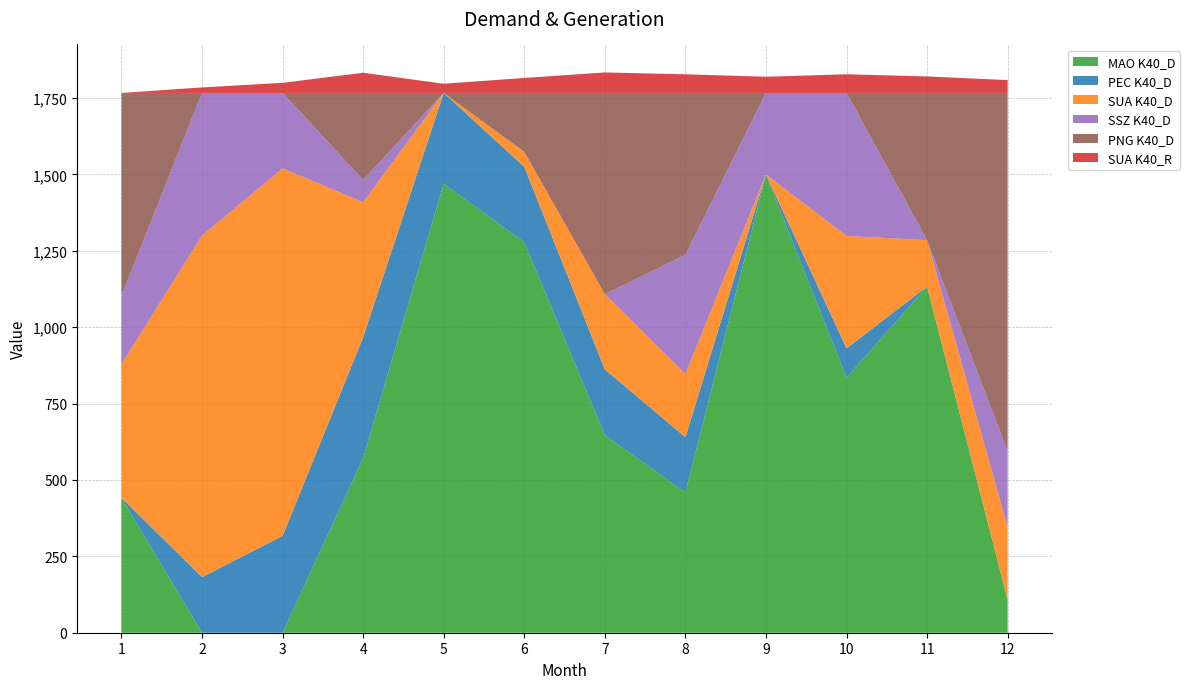

Reading right to left, transcribe all the data shown in this chart.

MAO K40_D: 12=108	11=1133	10=835	9=1500	8=459	7=647	6=1278	5=1470	4=572	3=0	2=0	1=442
PEC K40_D: 12=0	11=0	10=96	9=0	8=181	7=215	6=247	5=297	4=395	3=317	2=182	1=0
SUA K40_D: 12=237	11=152	10=368	9=0	8=207	7=246	6=49	5=0	4=442	3=1203	2=1118	1=437
SSZ K40_D: 12=248	11=0	10=468	9=267	8=390	7=0	6=0	5=0	4=73	3=247	2=467	1=223
PNG K40_D: 12=1174	11=482	10=0	9=0	8=530	7=659	6=193	5=0	4=285	3=0	2=0	1=665
SUA K40_R: 12=42	11=54	10=61	9=53	8=61	7=67	6=49	5=30	4=66	3=33	2=18	1=0